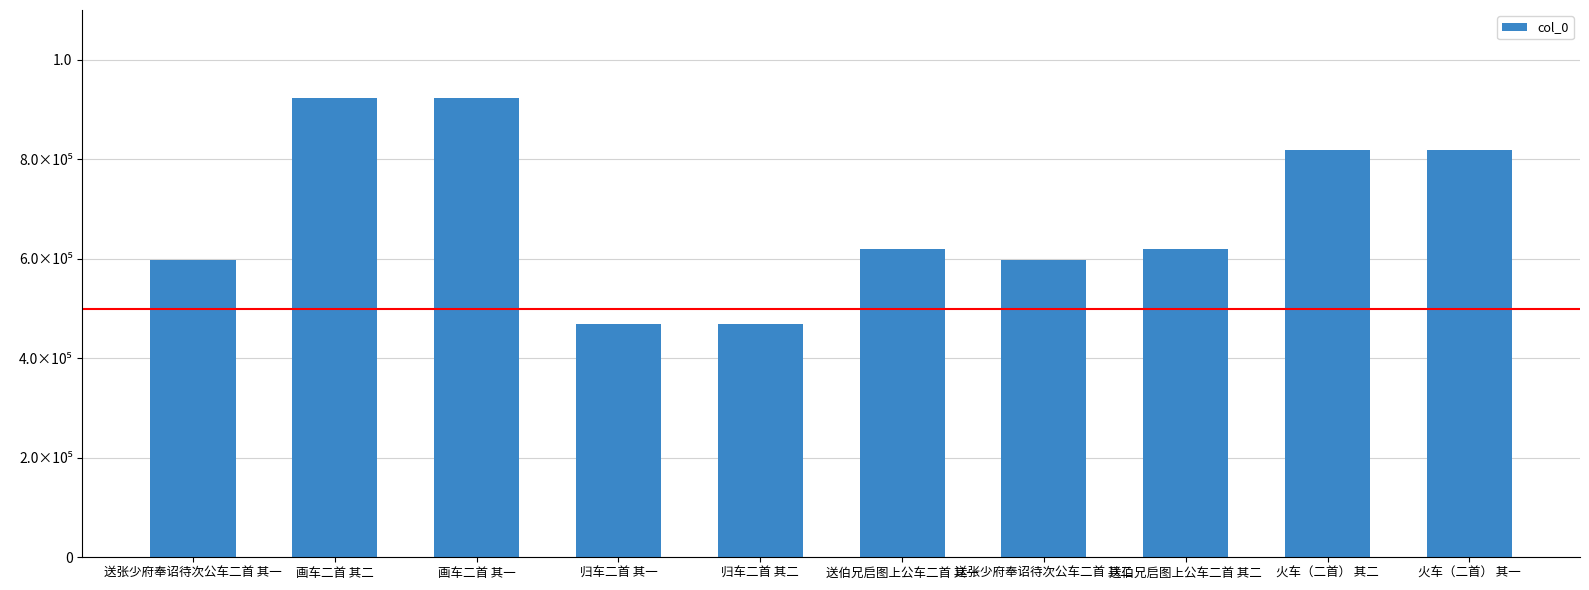

True or false: the data shows 611687 at 归车二首 其二.

False